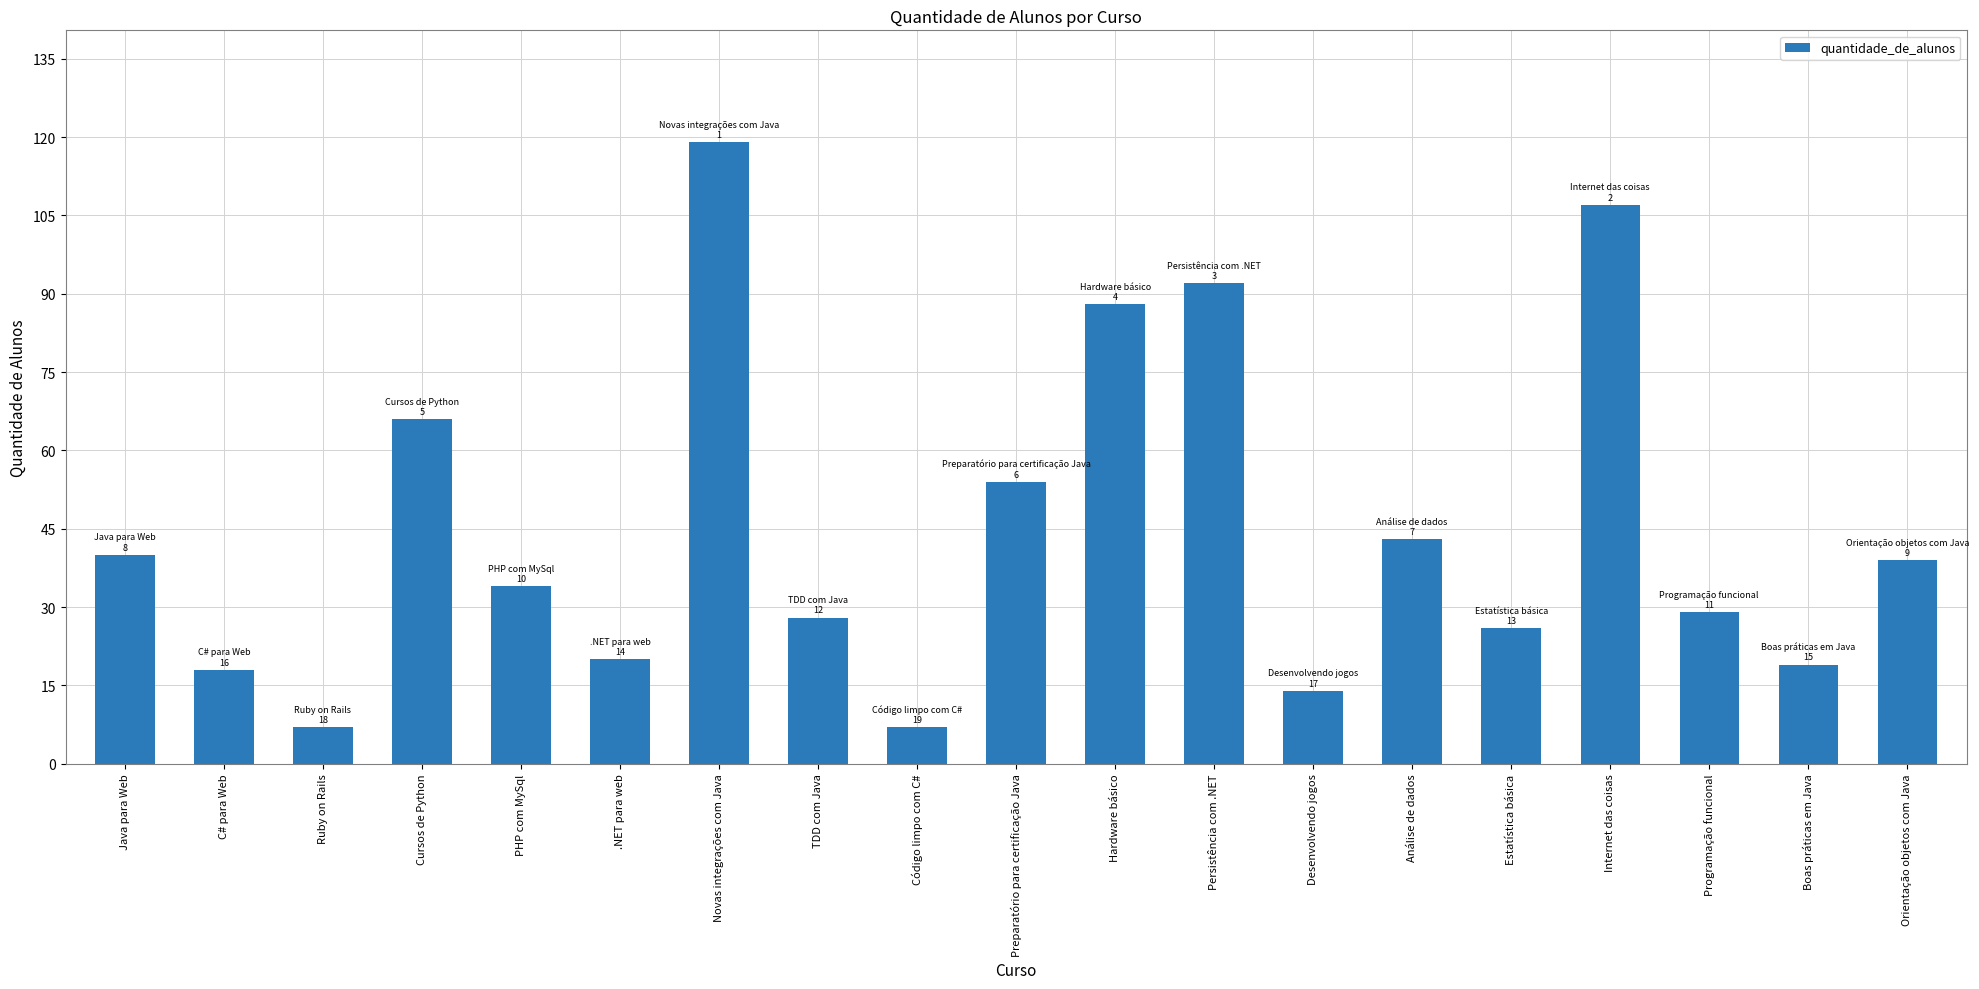

Where is the data nearest to the value 63?

Cursos de Python